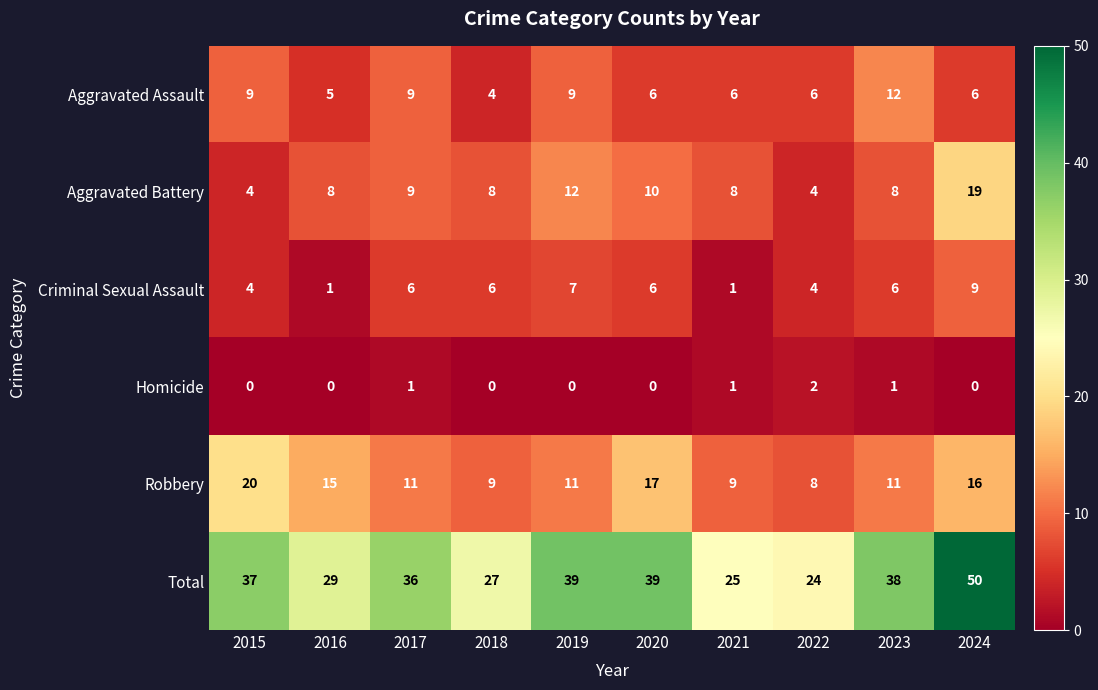

What is the difference between the second highest and second lowest values in the Criminal Sexual Assault series?

6